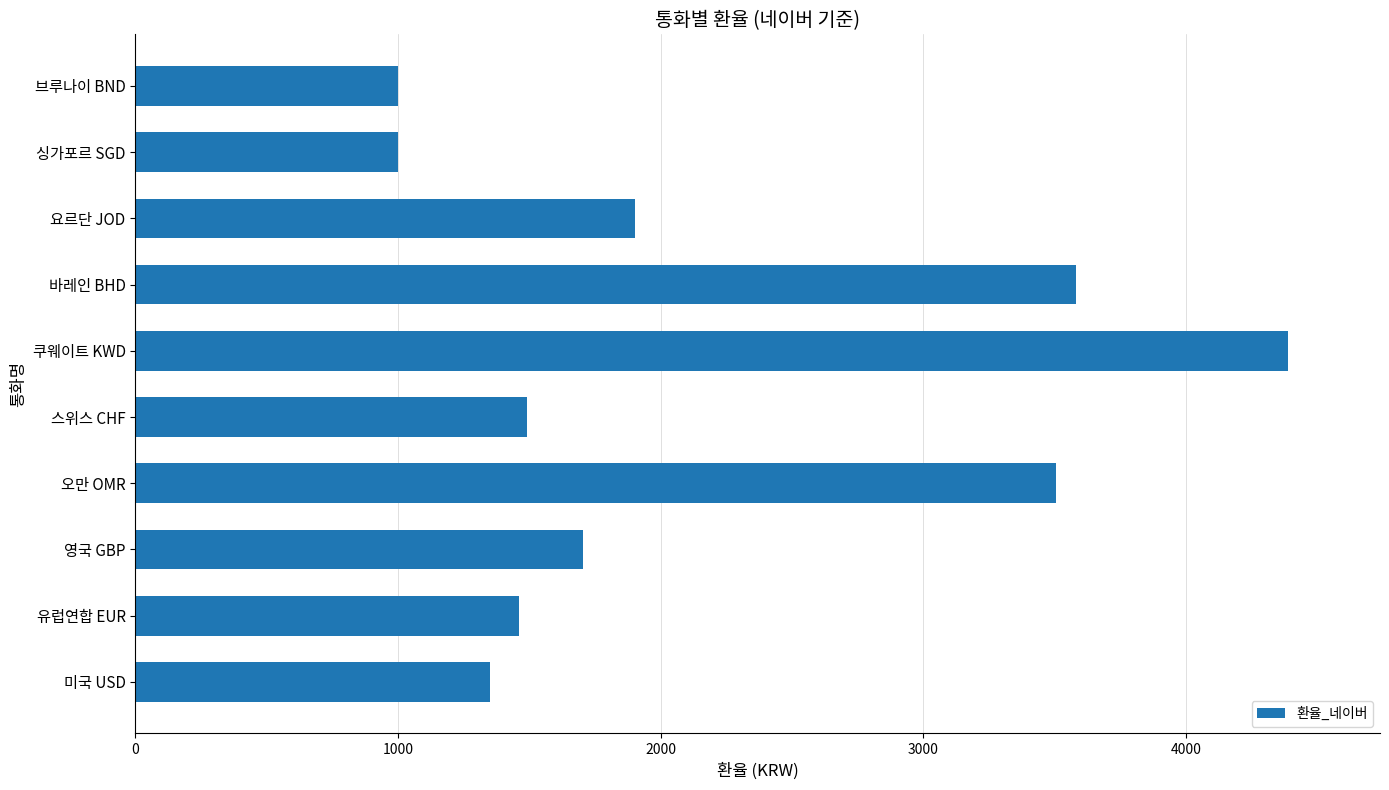

What is the approximate value at 영국 GBP?

1704.7